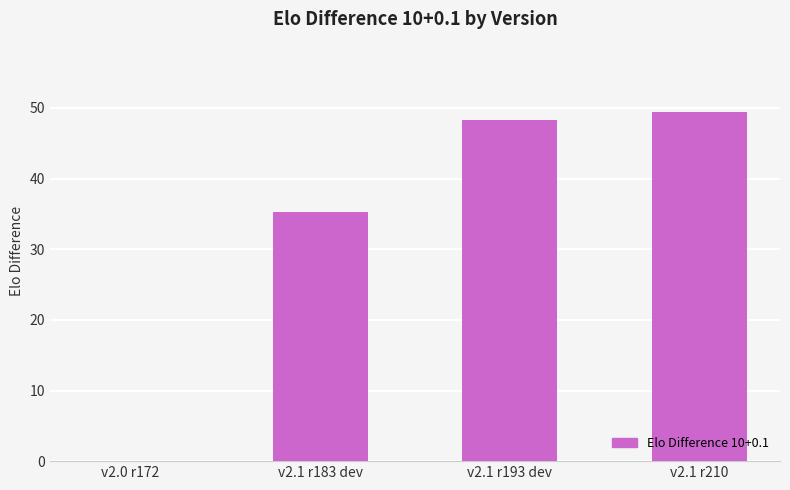

What is the sum of all values?

132.9